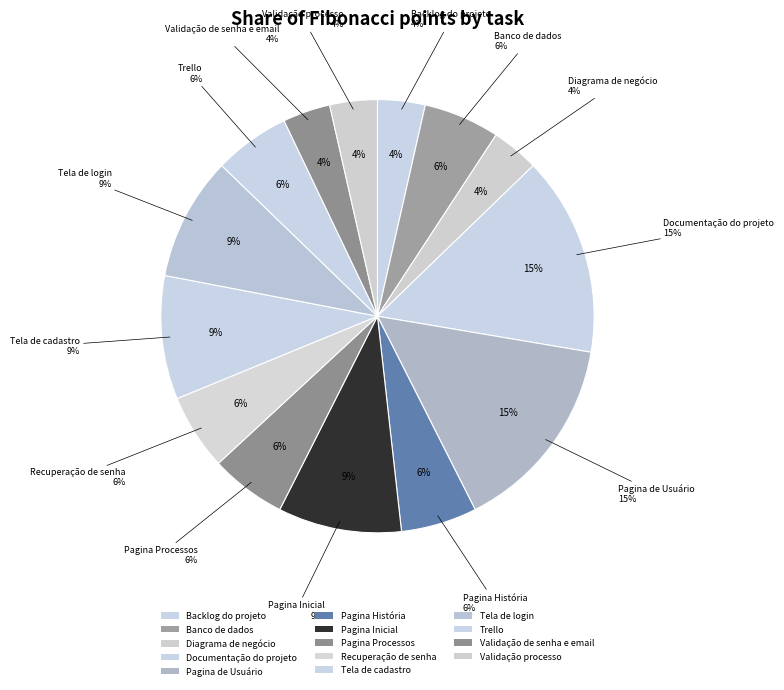

What portion of the pie excludes Validação de senha e email?

96.5%